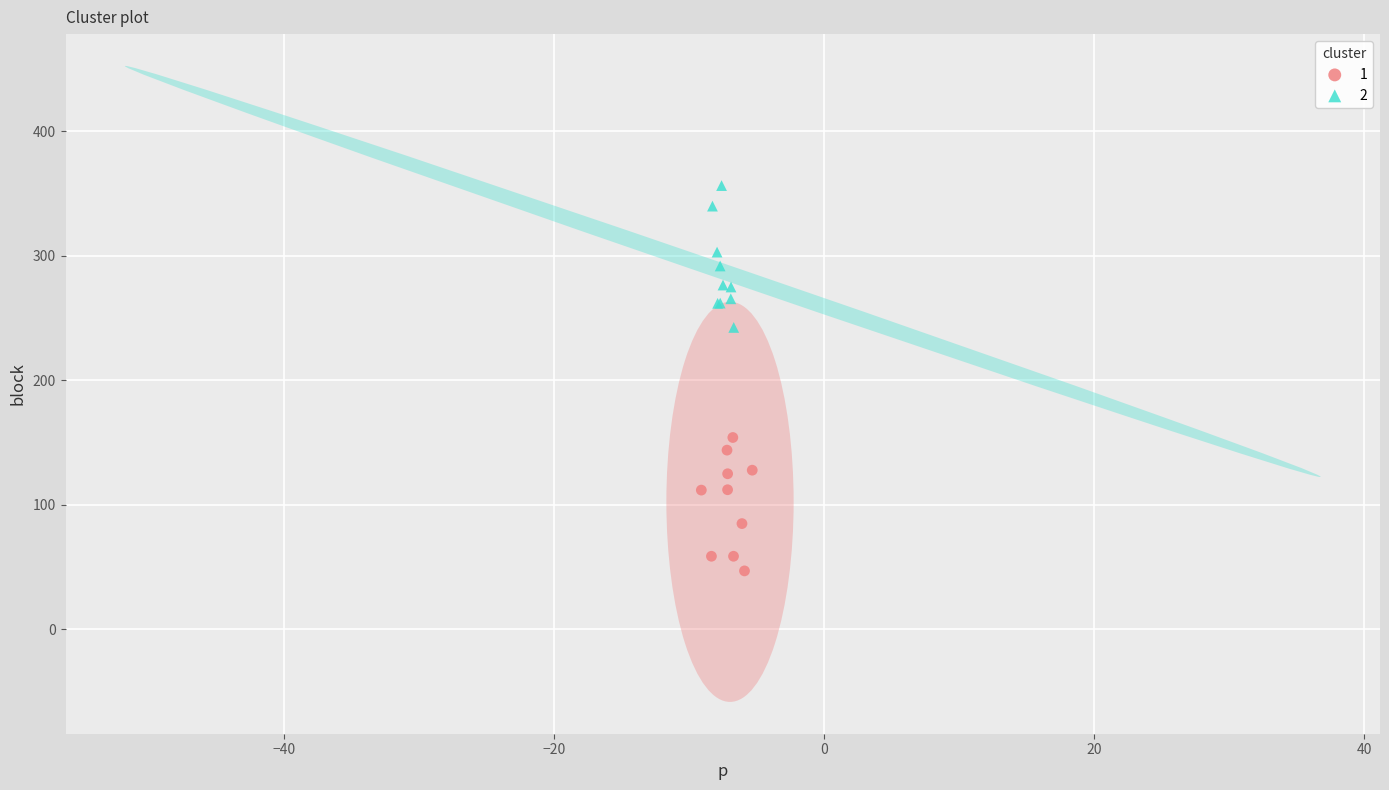

What are all the series names shown in the legend?

1, 2